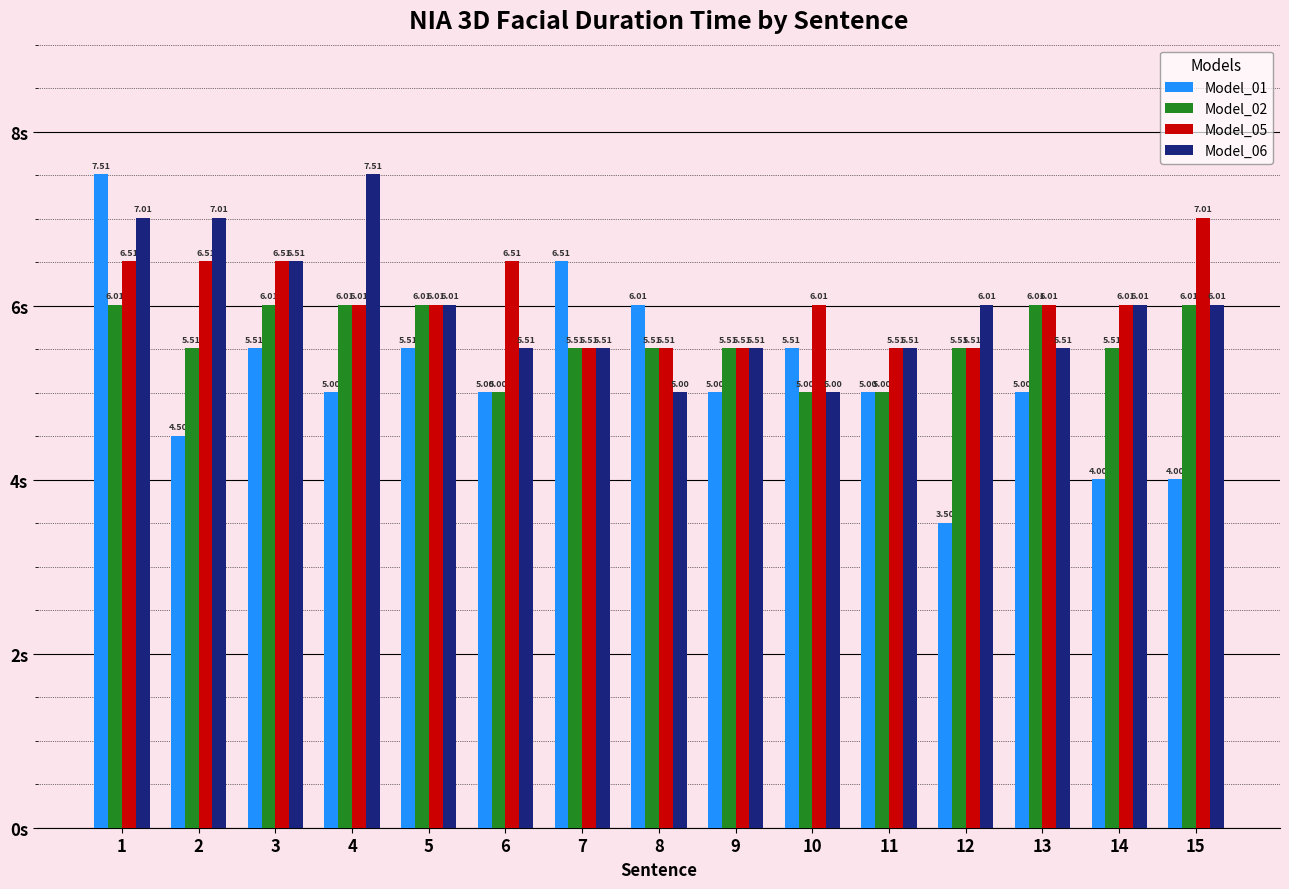

What is the sum of the Model_02 values at 10 and 7?

10.5